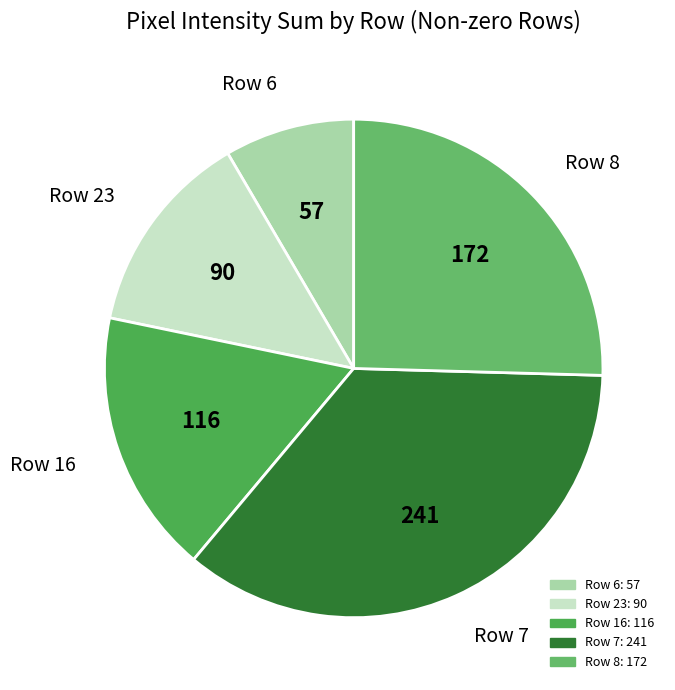

The Row 16 slice represents 26% of the pie. True or false?

False